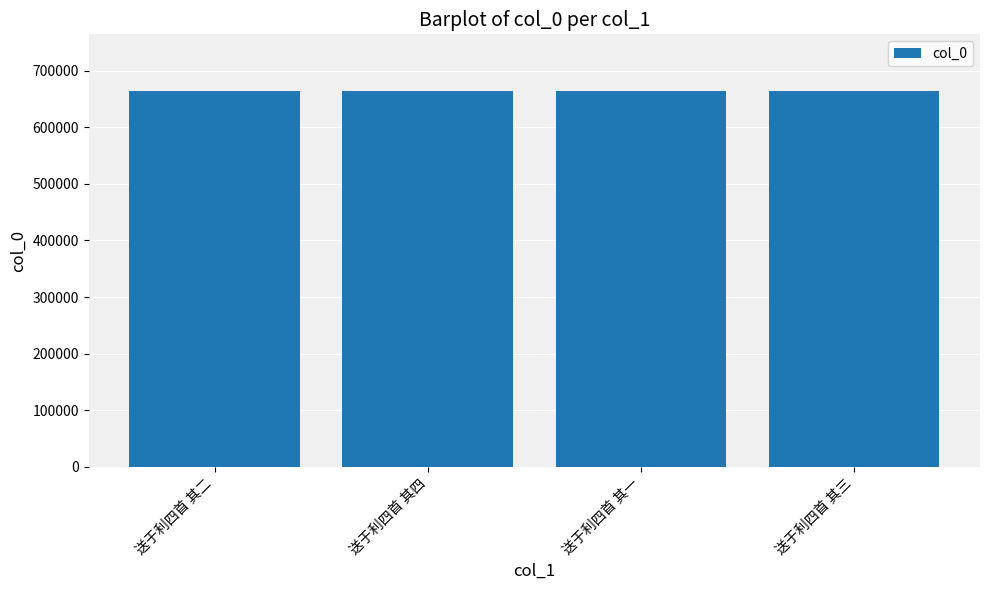

What is the approximate value at 送于利四首 其四?

664259